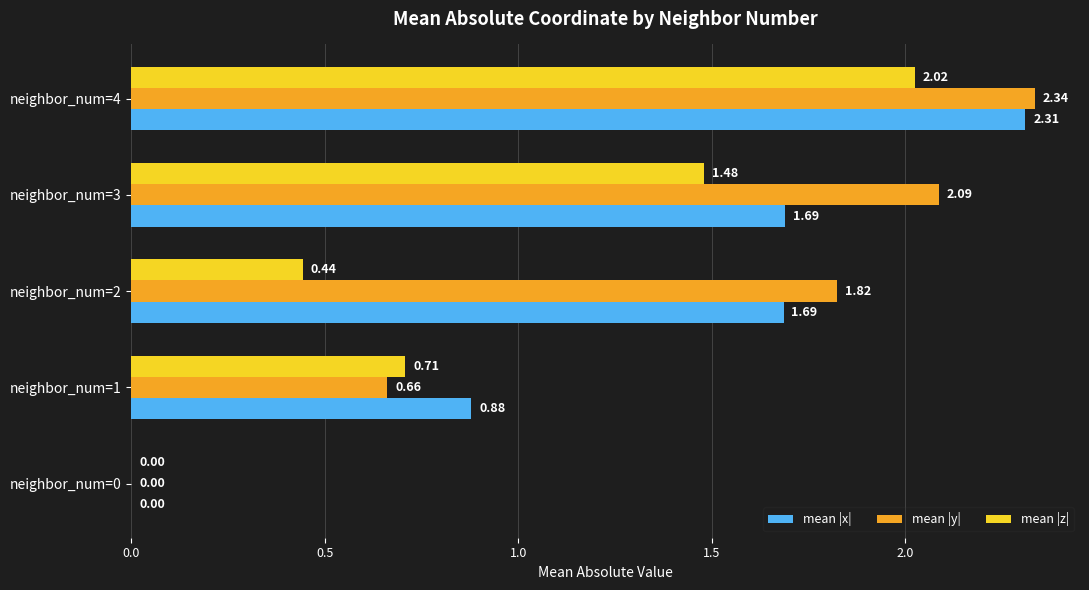

Between neighbor_num=2 and neighbor_num=3, which series saw the biggest shift?

mean |z|